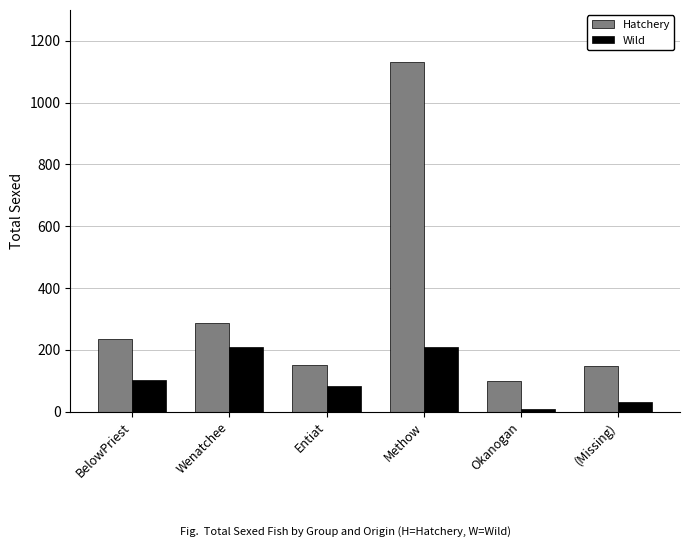

At which category is the sum across all series the highest?

Methow